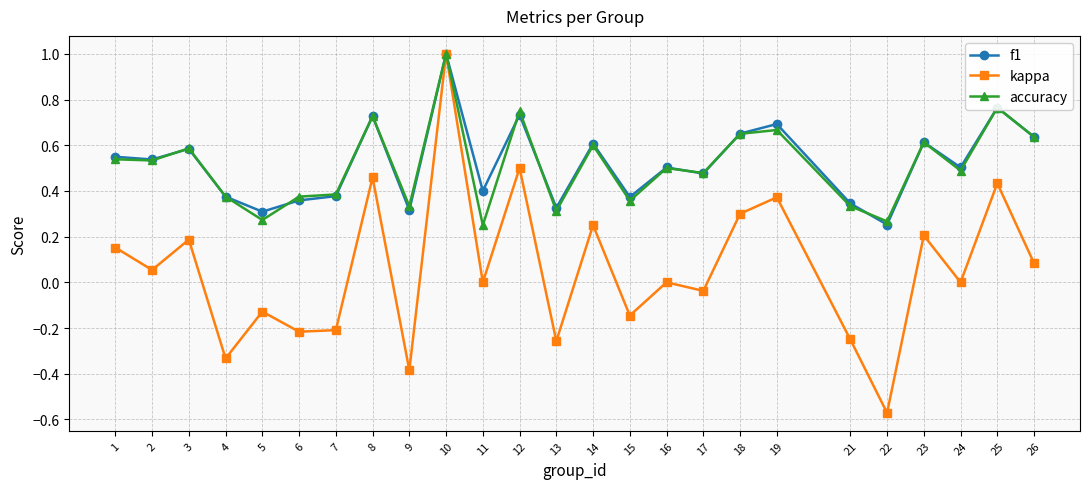

Does the chart display data point markers on the line(s)?

Yes